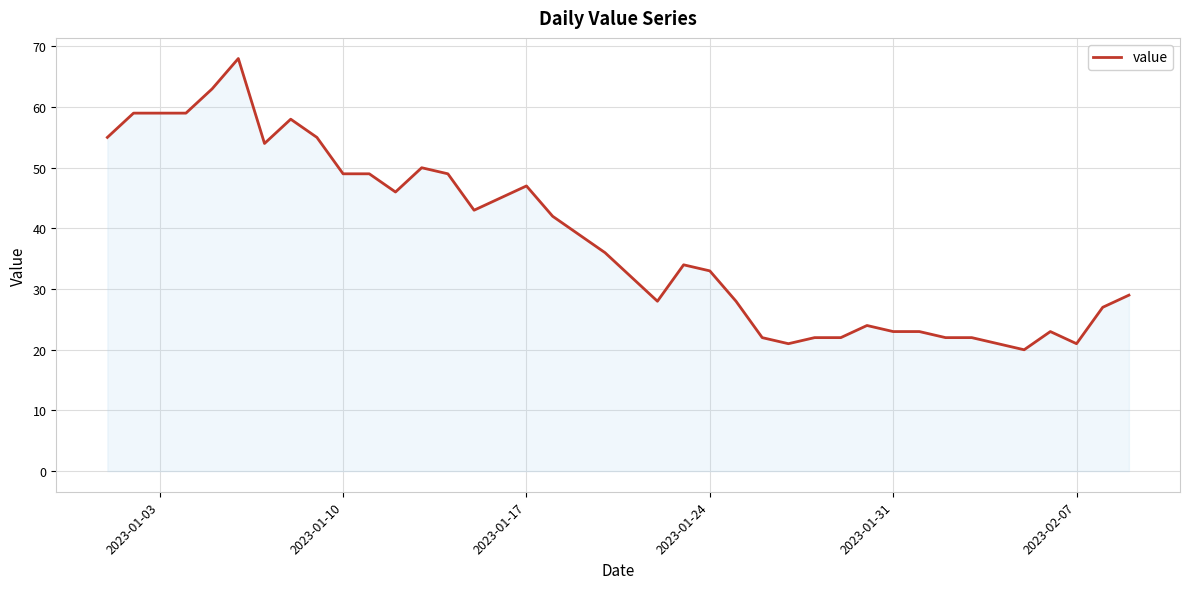

What is the minimum value shown in the chart?

20